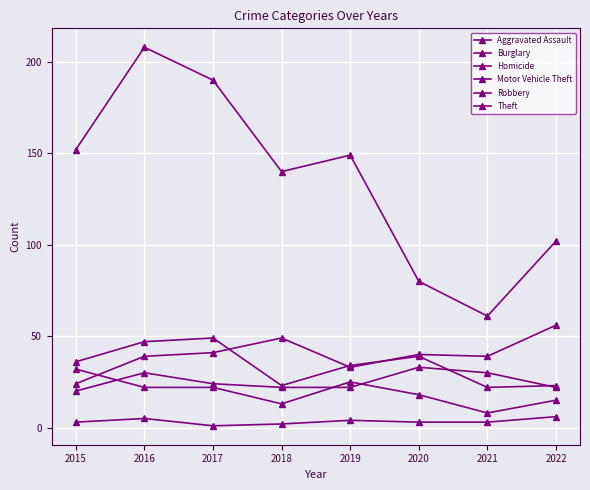

The value of Theft at 2022 is 102. True or false?

True